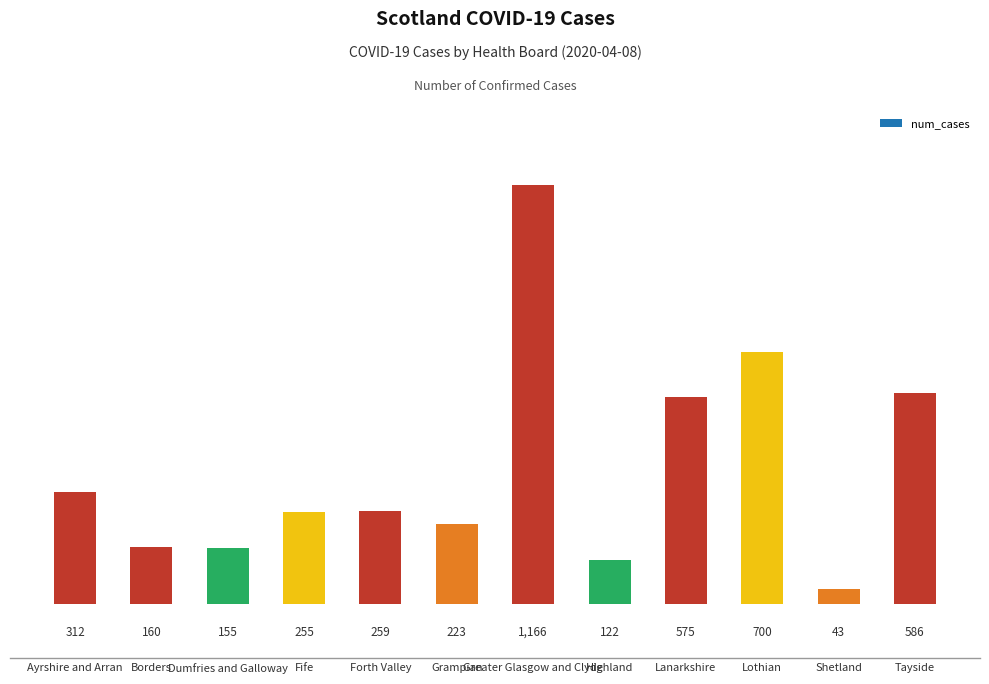

Which category has the lowest value across all series?

Shetland